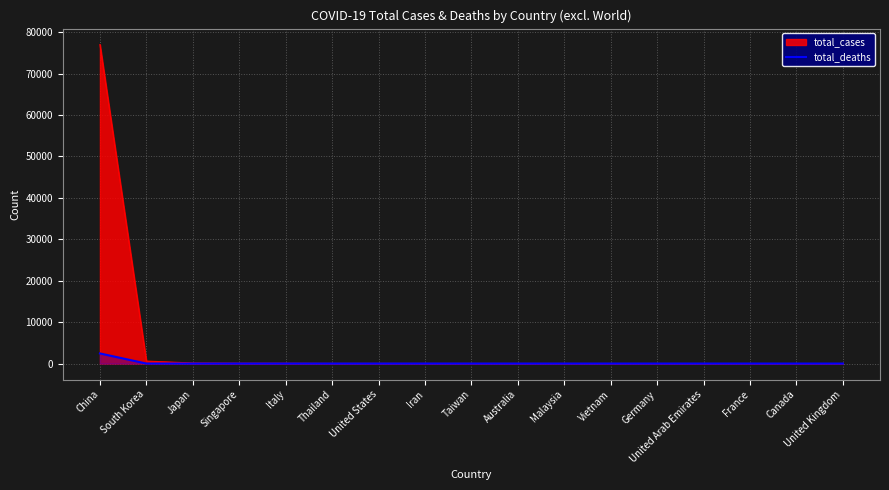

How many lines are shown in the chart?

2